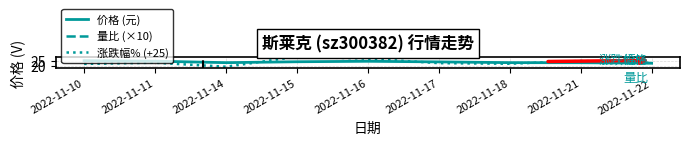

What is the lowest value of the 量比 (×10) series?

4.9